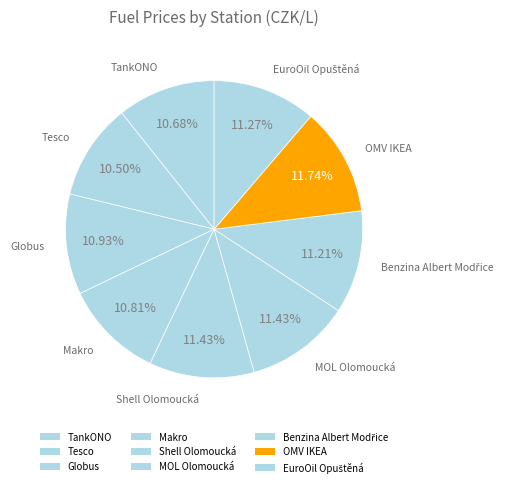

How many slices are in this pie chart?

9